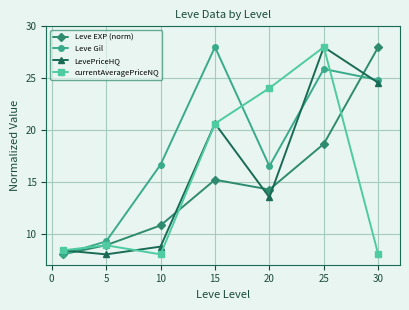

What is the smallest value displayed?

8.0